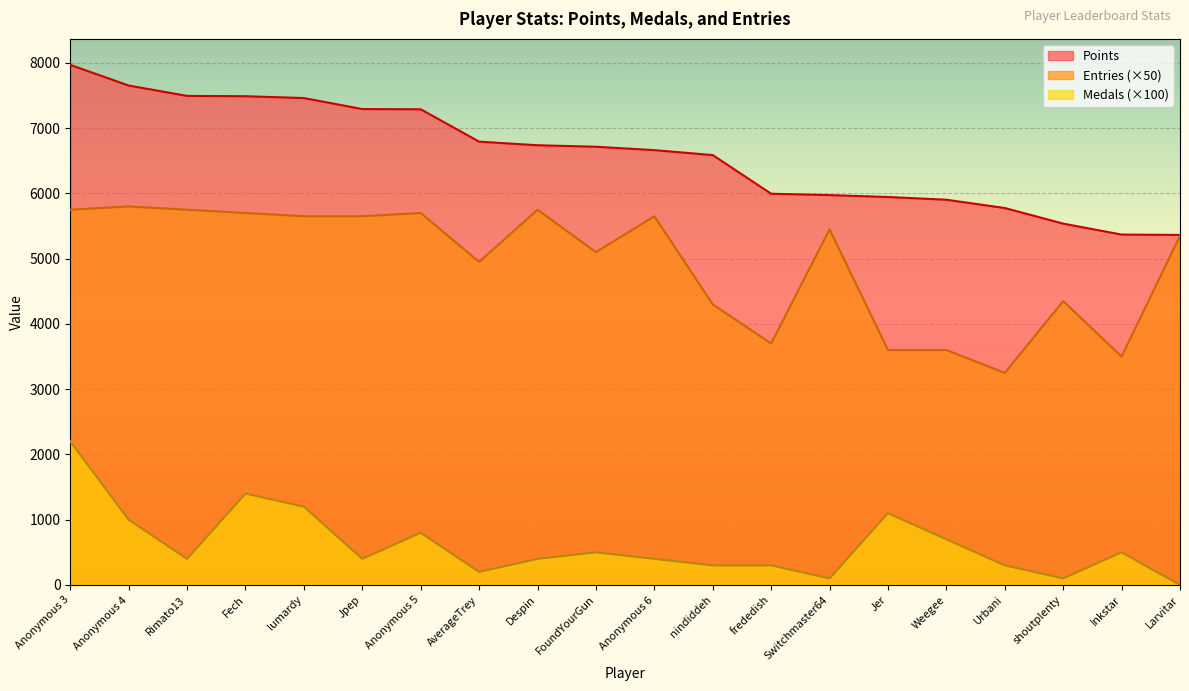

List the labels in order of Medals value, smallest first.

Larvitar, Switchmaster64, shoutplenty, AverageTrey, nindiddeh, frededish, Urbani, Rimato13, Jpep, Despin, Anonymous 6, FoundYourGun, Inkstar, Weegee, Anonymous 5, Anonymous 4, Jer, lumardy, Fech, Anonymous 3